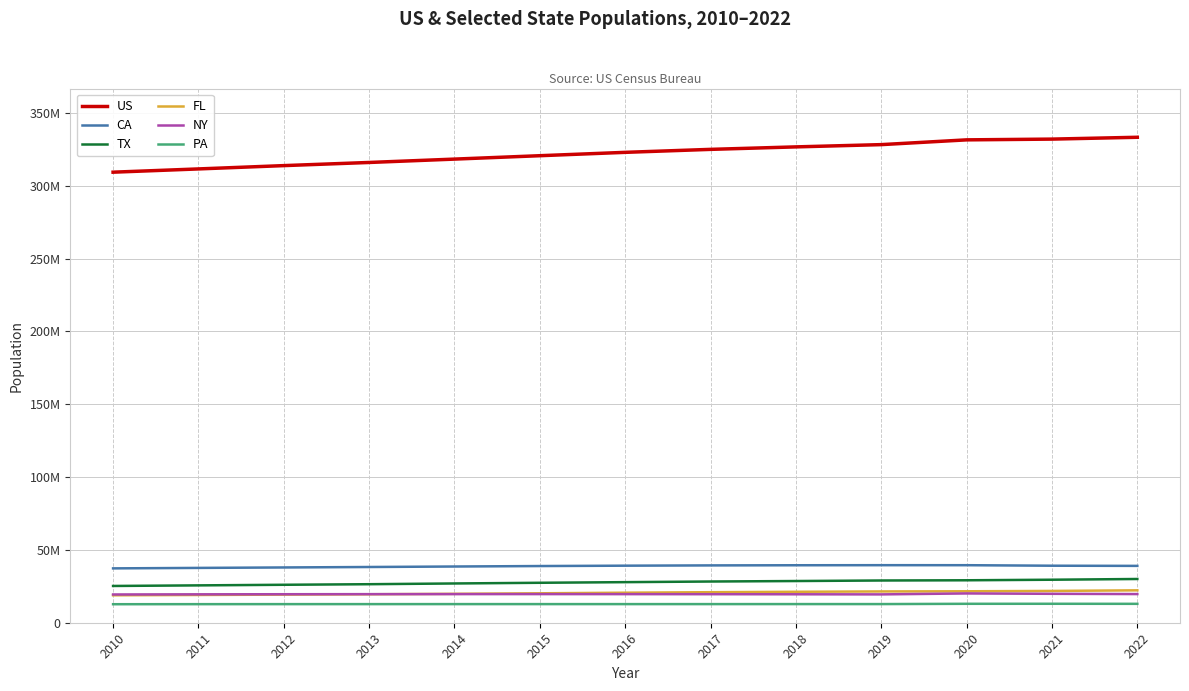

What is the sum of all TX values?

360267581